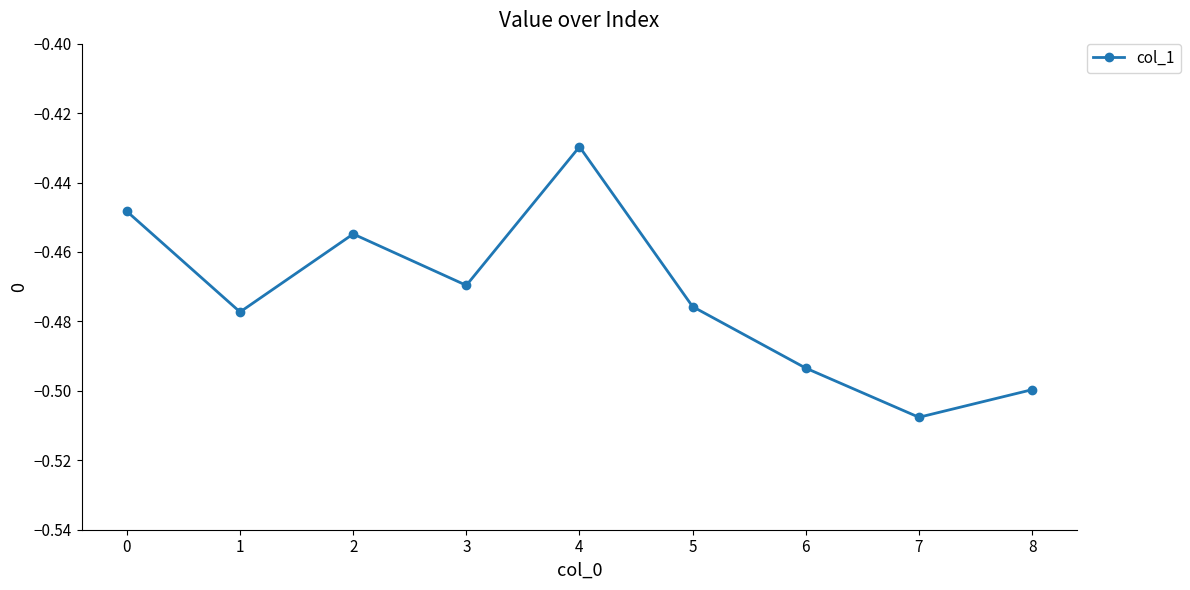

What is the difference between the maximum and minimum values?

0.1